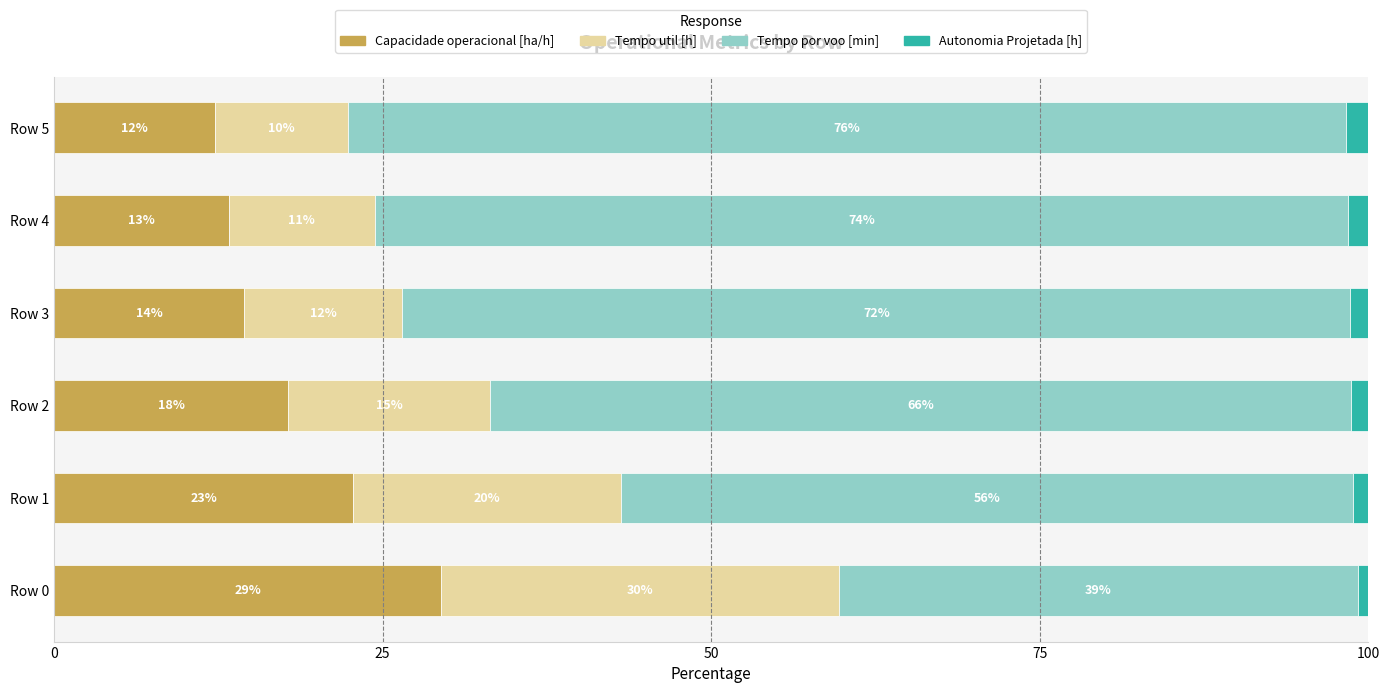

What is the average value of the Capacidade operacional [ha/h] series?

18.3